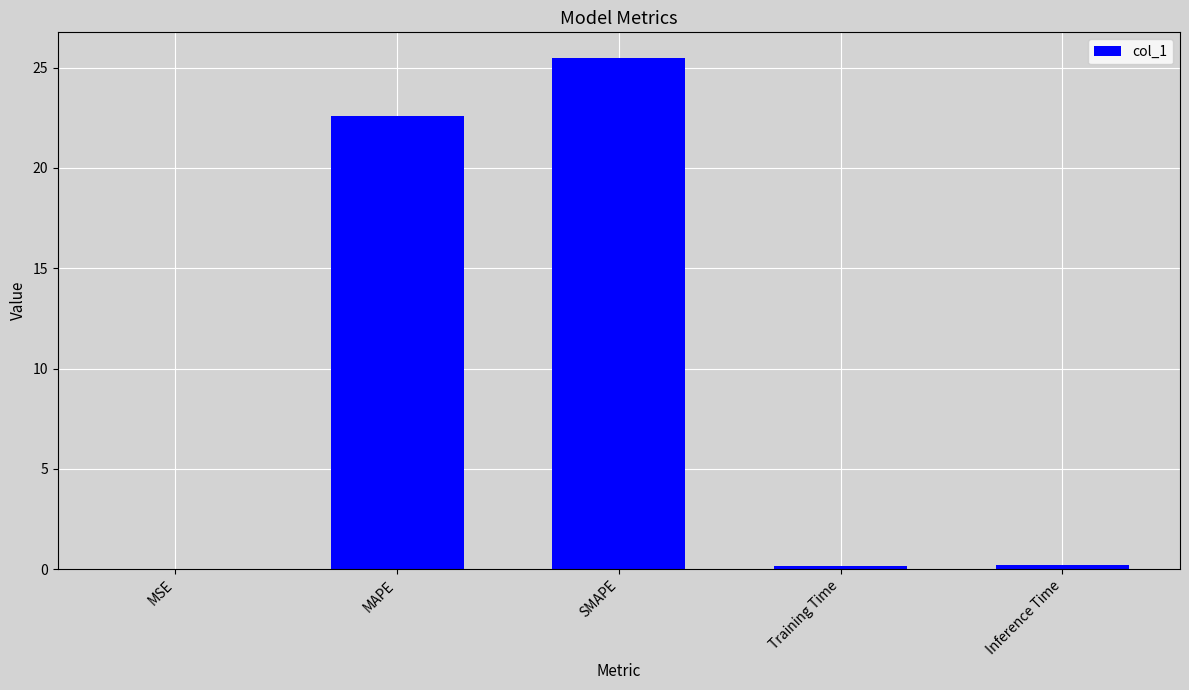

Which category has the highest value across all series?

SMAPE